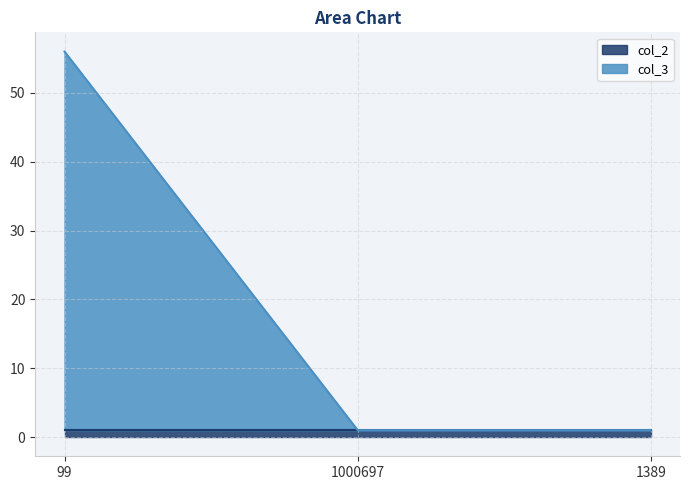

Does the chart display data point markers on the line(s)?

No